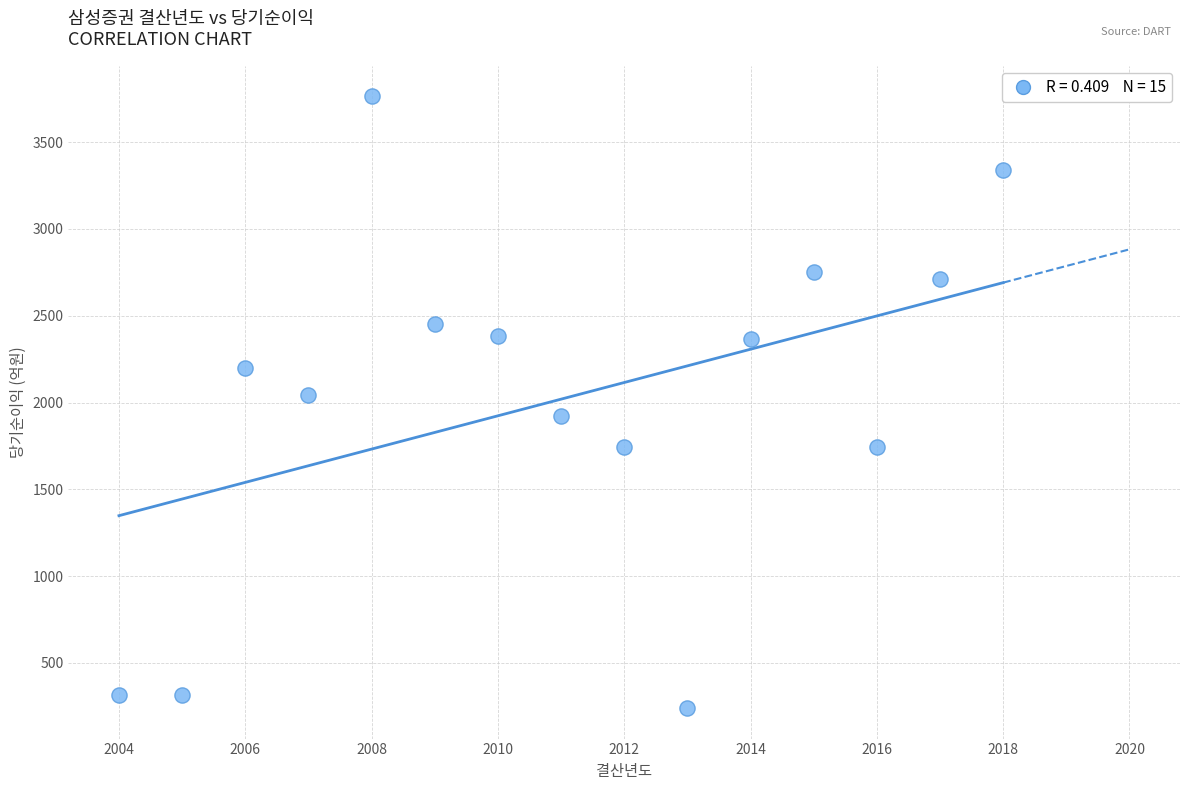

What is the range of X values (max minus min)?

14.0